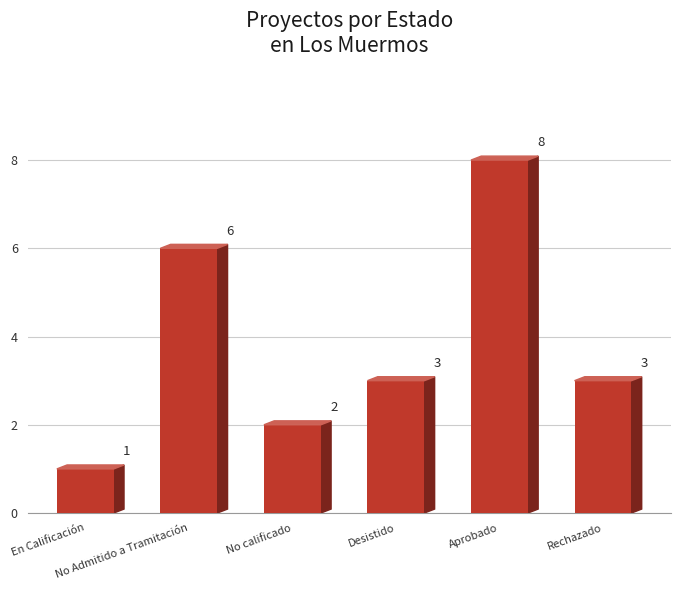

Is it true that the value at Desistido is 3?

True